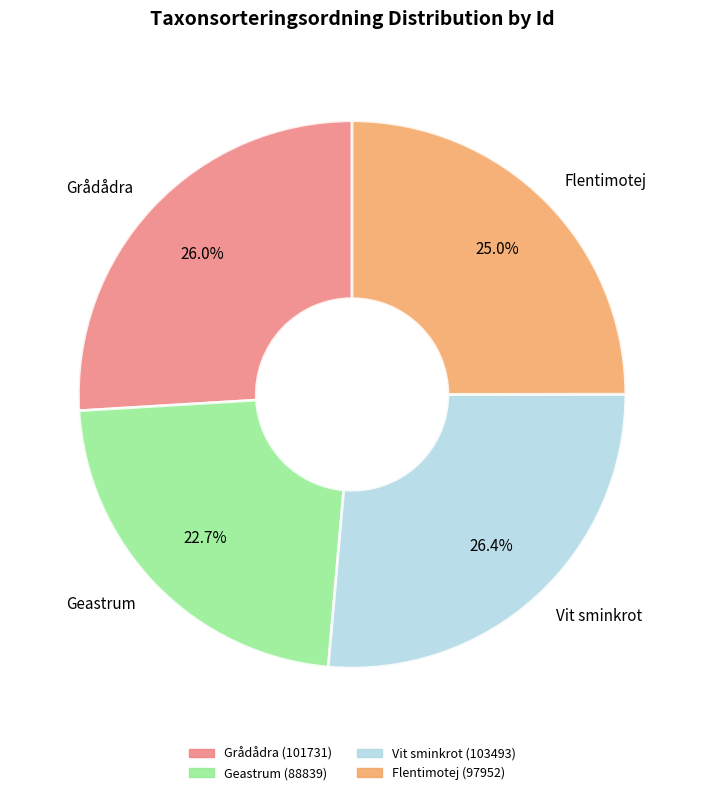

How much of the chart is everything except Geastrum?

77.3%